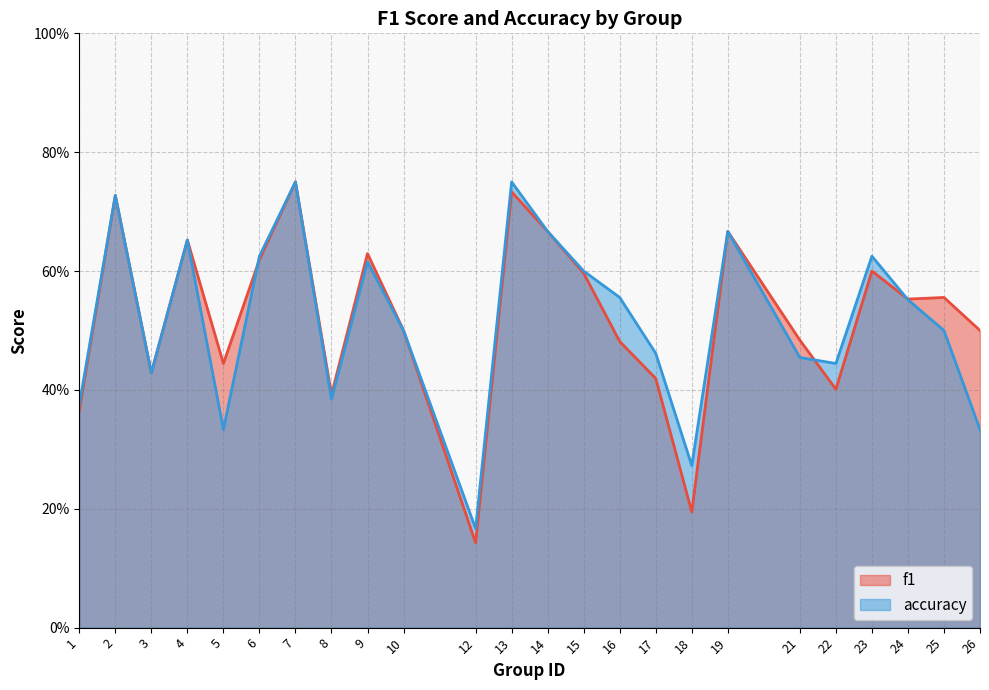

Between 18 and 26, which series saw the biggest shift?

f1